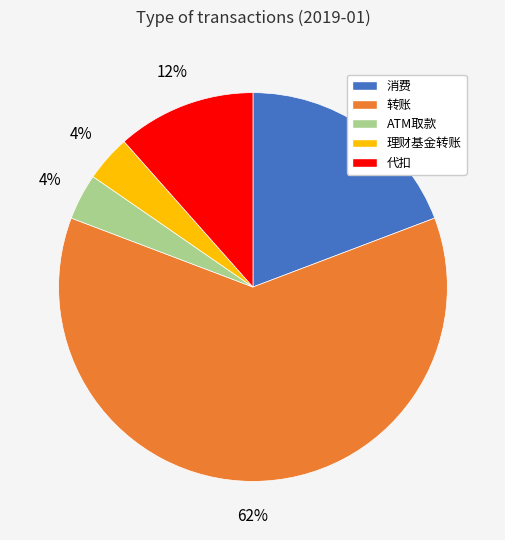

Which has a higher value, ATM取款 or 消费?

消费